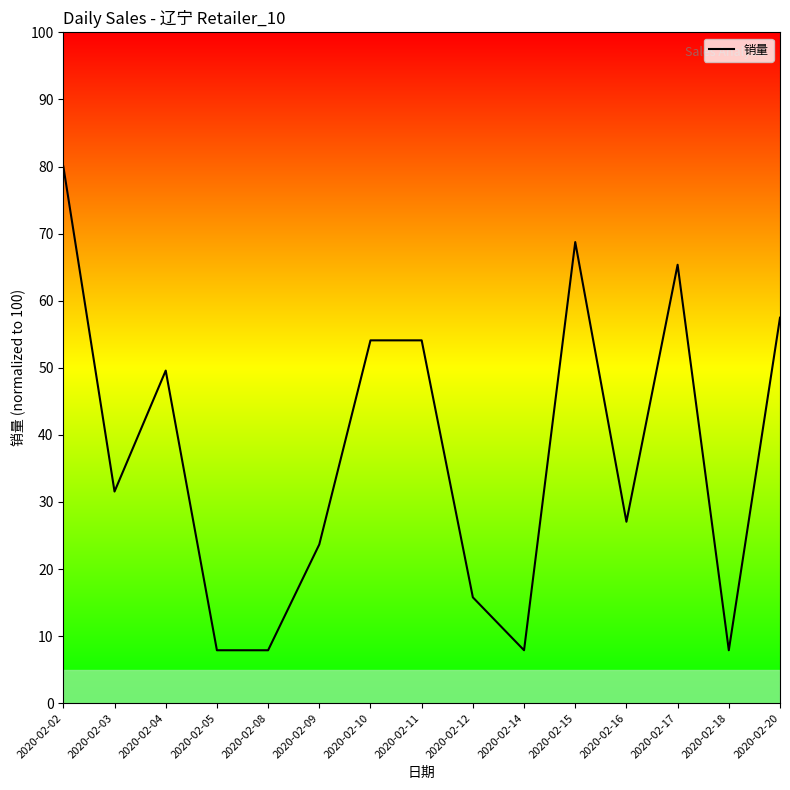

Rank the categories by value from highest to lowest.

2020-02-02, 2020-02-15, 2020-02-17, 2020-02-20, 2020-02-10, 2020-02-11, 2020-02-04, 2020-02-03, 2020-02-16, 2020-02-09, 2020-02-12, 2020-02-05, 2020-02-08, 2020-02-14, 2020-02-18